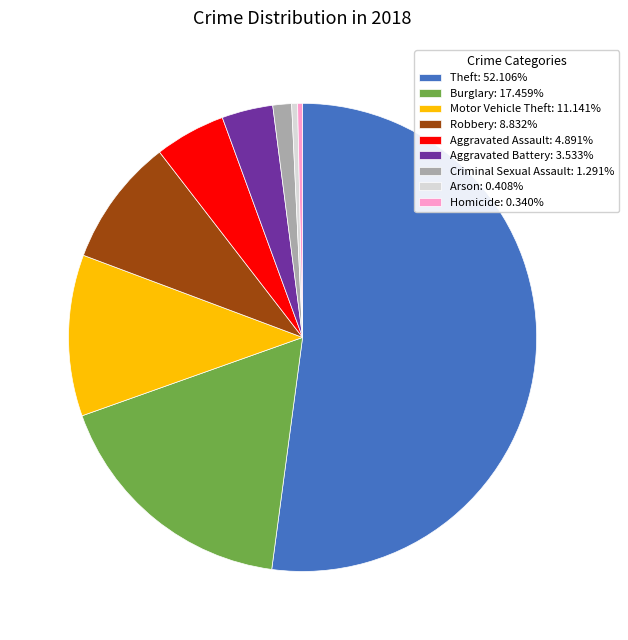

How many slices are in this pie chart?

9